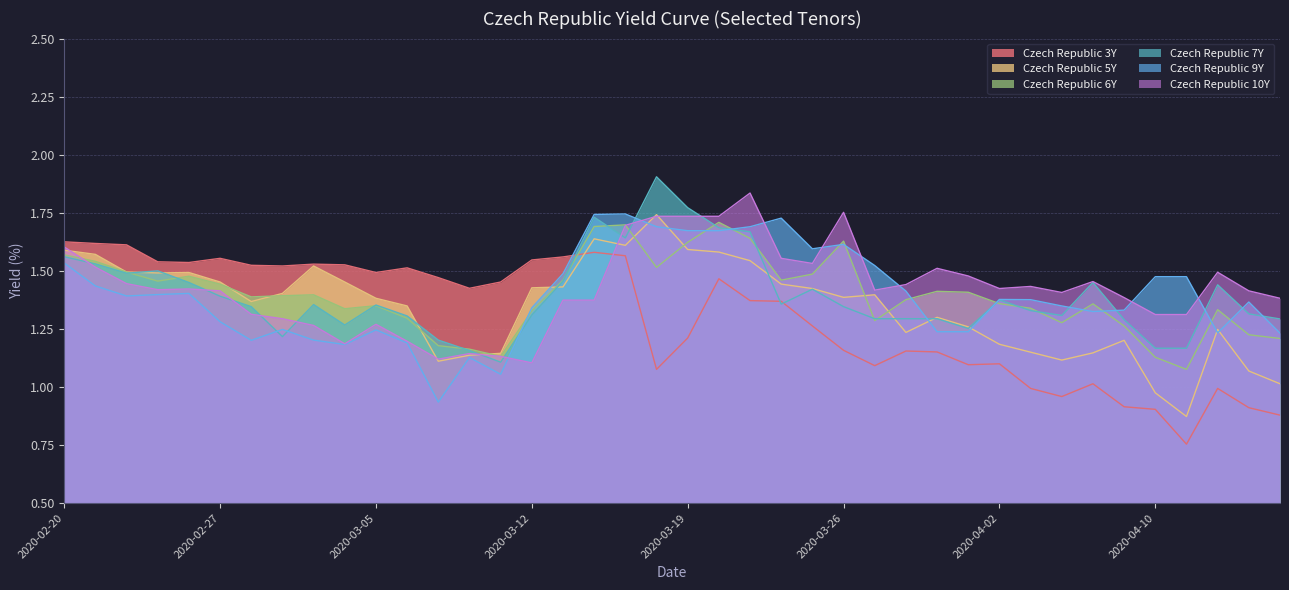

Reading left to right, list all the values displayed in this chart.

Czech Republic 3Y: 1.6	1.6	1.6	1.5	1.5	1.6	1.5	1.5	1.5	1.5	1.5	1.5	1.5	1.4	1.5	1.5	1.6	1.6	1.6	1.1	1.2	1.5	1.4	1.4	1.3	1.2	1.1	1.2	1.2	1.1	1.1	1.0	1.0	1.0	0.9	0.9	0.8	1.0	0.9	0.9
Czech Republic 5Y: 1.6	1.6	1.5	1.5	1.5	1.5	1.4	1.4	1.5	1.5	1.4	1.3	1.1	1.1	1.1	1.4	1.4	1.6	1.6	1.7	1.6	1.6	1.5	1.4	1.4	1.4	1.4	1.2	1.3	1.3	1.2	1.1	1.1	1.1	1.2	1.0	0.9	1.2	1.1	1.0
Czech Republic 6Y: 1.6	1.5	1.5	1.5	1.5	1.4	1.4	1.4	1.4	1.3	1.4	1.3	1.2	1.2	1.1	1.3	1.5	1.7	1.7	1.5	1.6	1.7	1.6	1.5	1.5	1.6	1.3	1.4	1.4	1.4	1.4	1.3	1.3	1.4	1.3	1.1	1.1	1.3	1.2	1.2
Czech Republic 7Y: 1.6	1.5	1.5	1.5	1.4	1.4	1.3	1.2	1.4	1.3	1.4	1.3	1.2	1.2	1.1	1.3	1.5	1.7	1.6	1.9	1.8	1.7	1.7	1.4	1.4	1.3	1.3	1.3	1.3	1.3	1.4	1.3	1.3	1.4	1.3	1.2	1.2	1.4	1.3	1.3
Czech Republic 9Y: 1.5	1.4	1.4	1.4	1.4	1.3	1.2	1.2	1.2	1.2	1.2	1.2	0.9	1.1	1.1	1.3	1.5	1.7	1.7	1.7	1.7	1.7	1.7	1.7	1.6	1.6	1.5	1.4	1.2	1.2	1.4	1.4	1.3	1.3	1.3	1.5	1.5	1.2	1.4	1.2
Czech Republic 10Y: 1.6	1.5	1.4	1.4	1.4	1.4	1.3	1.3	1.3	1.2	1.3	1.2	1.1	1.1	1.1	1.1	1.4	1.4	1.7	1.7	1.7	1.7	1.8	1.6	1.5	1.8	1.4	1.4	1.5	1.5	1.4	1.4	1.4	1.5	1.4	1.3	1.3	1.5	1.4	1.4